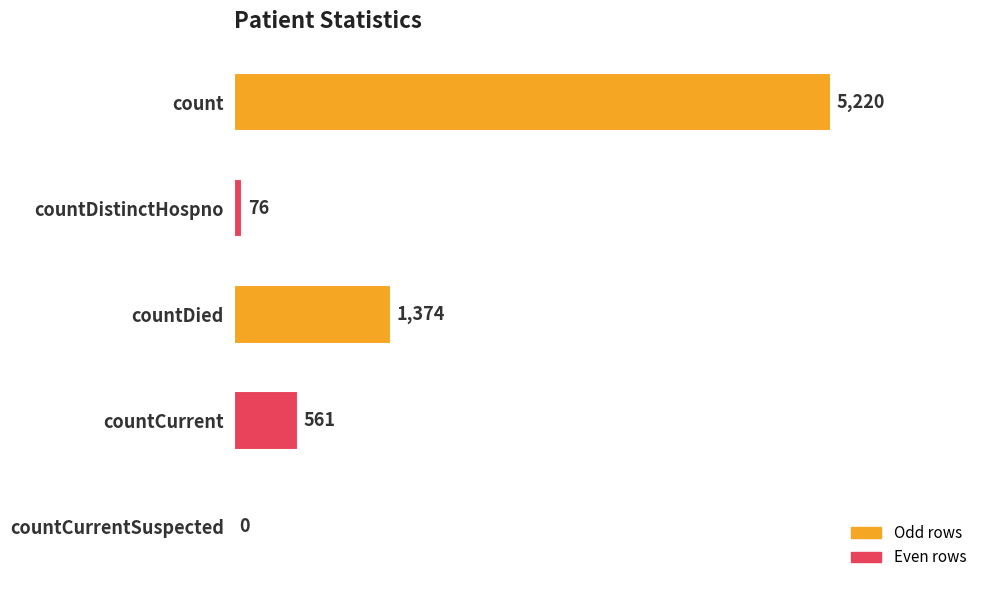

How many values are above zero?

4